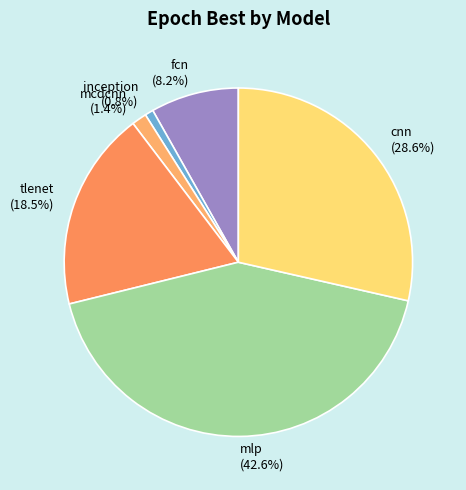

Between mcdcnn and inception, which is larger?

mcdcnn